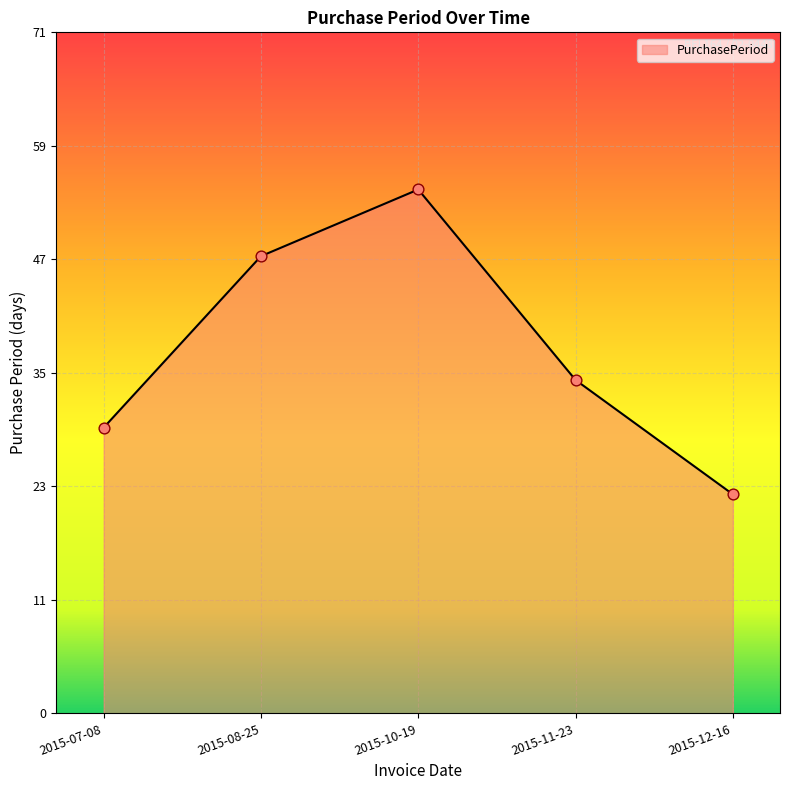

What is the change in value from 2015-07-08 to 2015-10-19?

+25